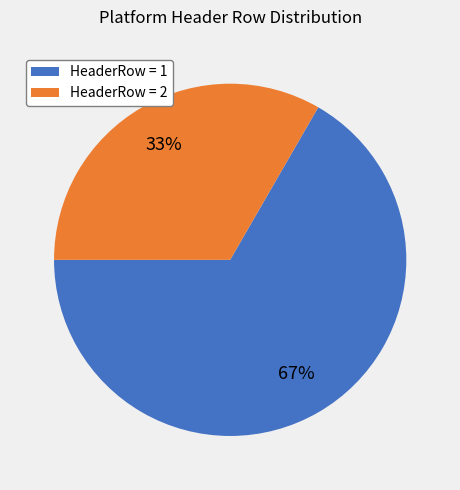

Is the sum of HeaderRow = 2 and HeaderRow = 1 greater than half?

Yes